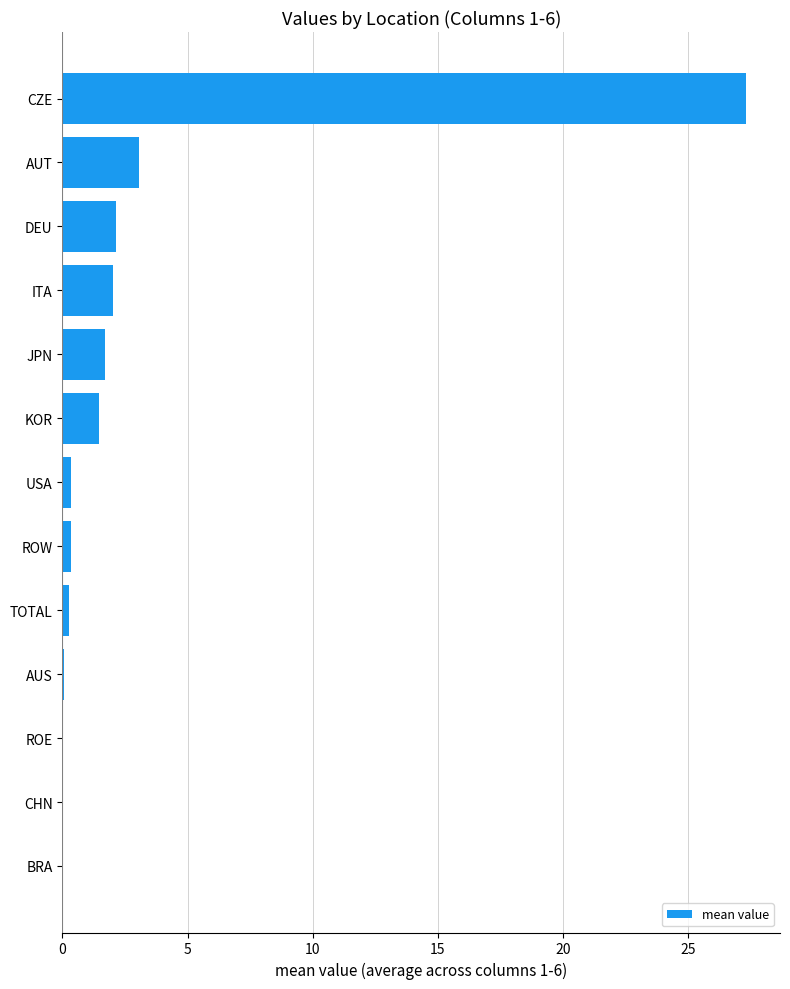

What is the sum of all values?

38.8